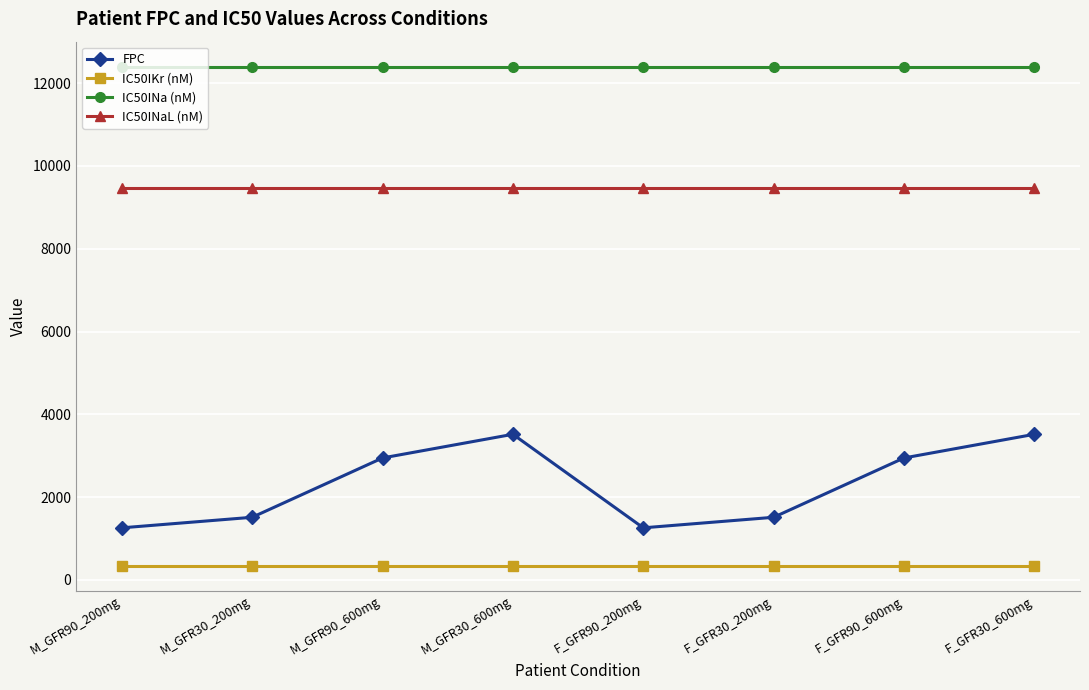

At M_GFR90_200mg, list the series in order from smallest to largest.

IC50IKr (nM), FPC, IC50INaL (nM), IC50INa (nM)